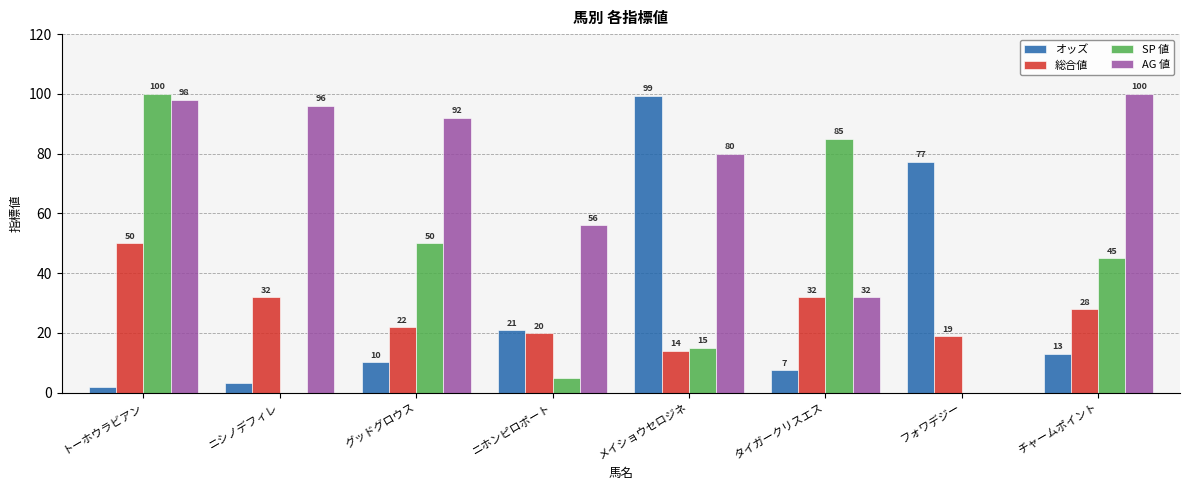

Is the value of AG 値 at ニホンピロポート greater than the value of SP 値 at チャームポイント?

Yes